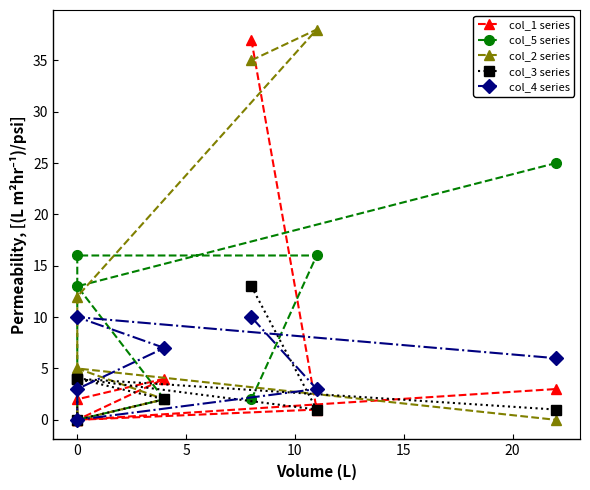

At how many categories does at least one series exceed 13?

4